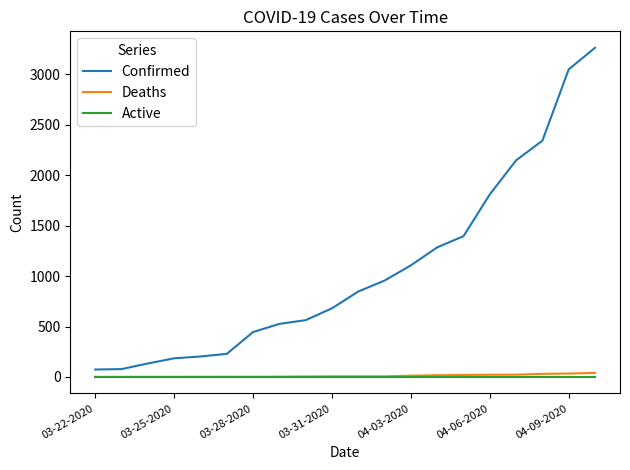

How many lines are shown in the chart?

3